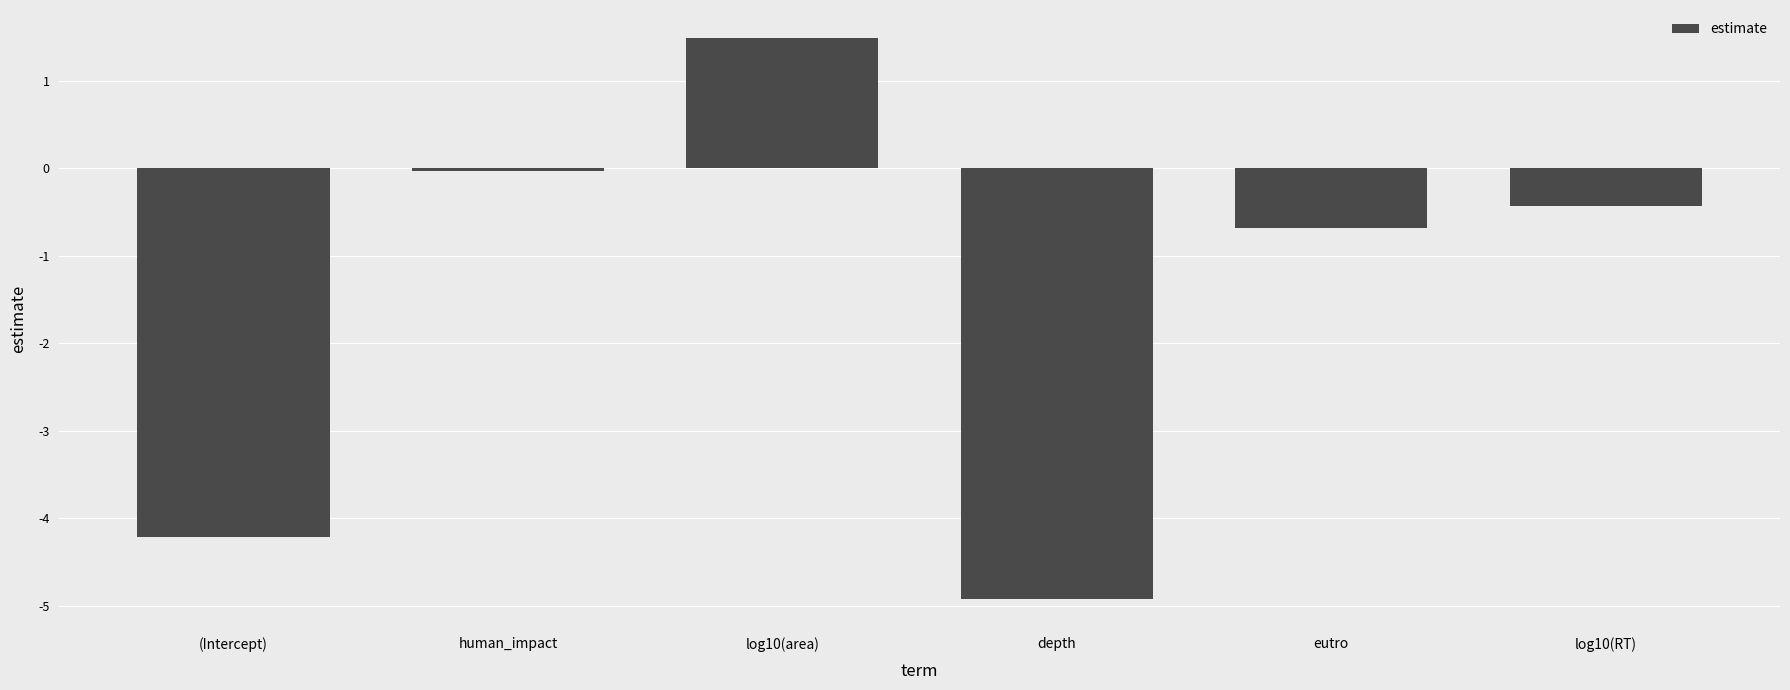

List the labels in order of value, smallest first.

depth, (Intercept), eutro, log10(RT), human_impact, log10(area)